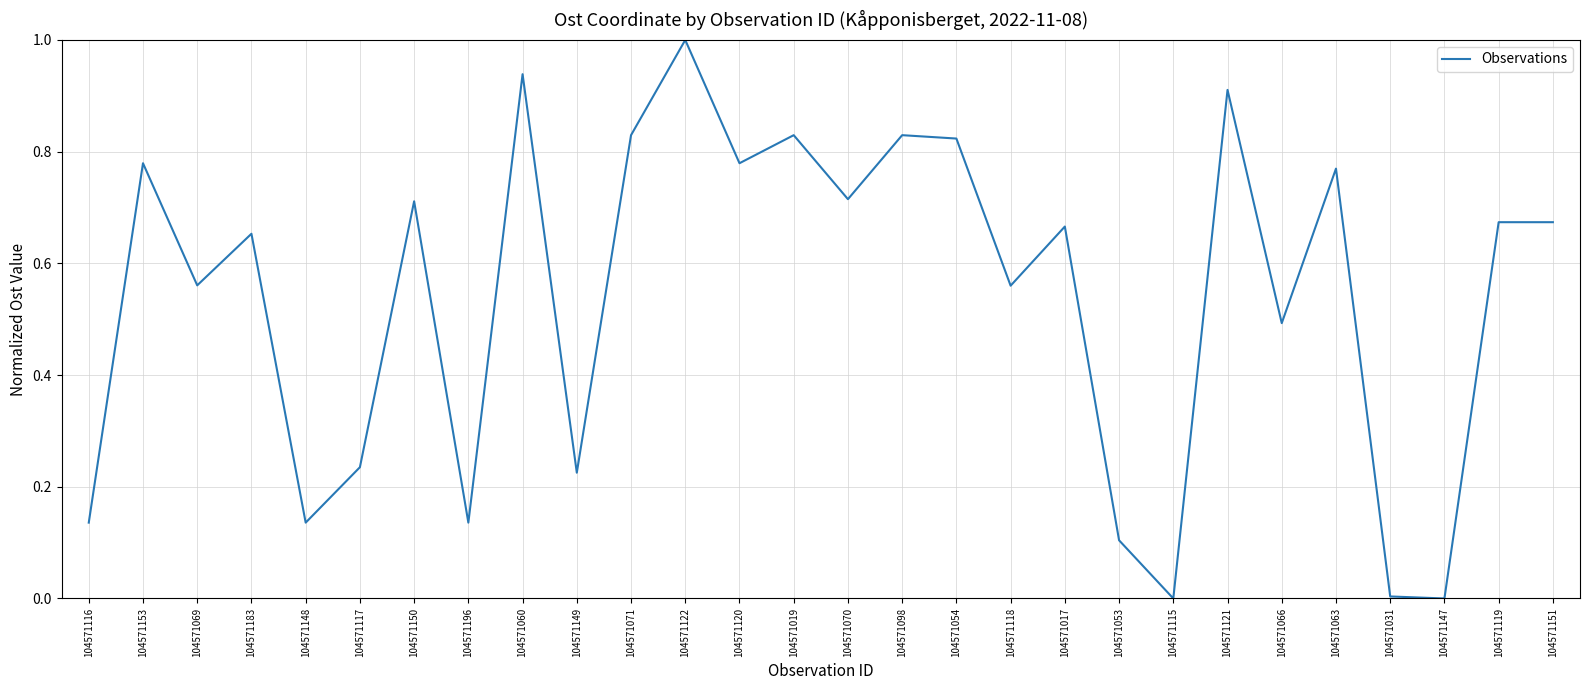

The value at 104571115 is 0.0. True or false?

True